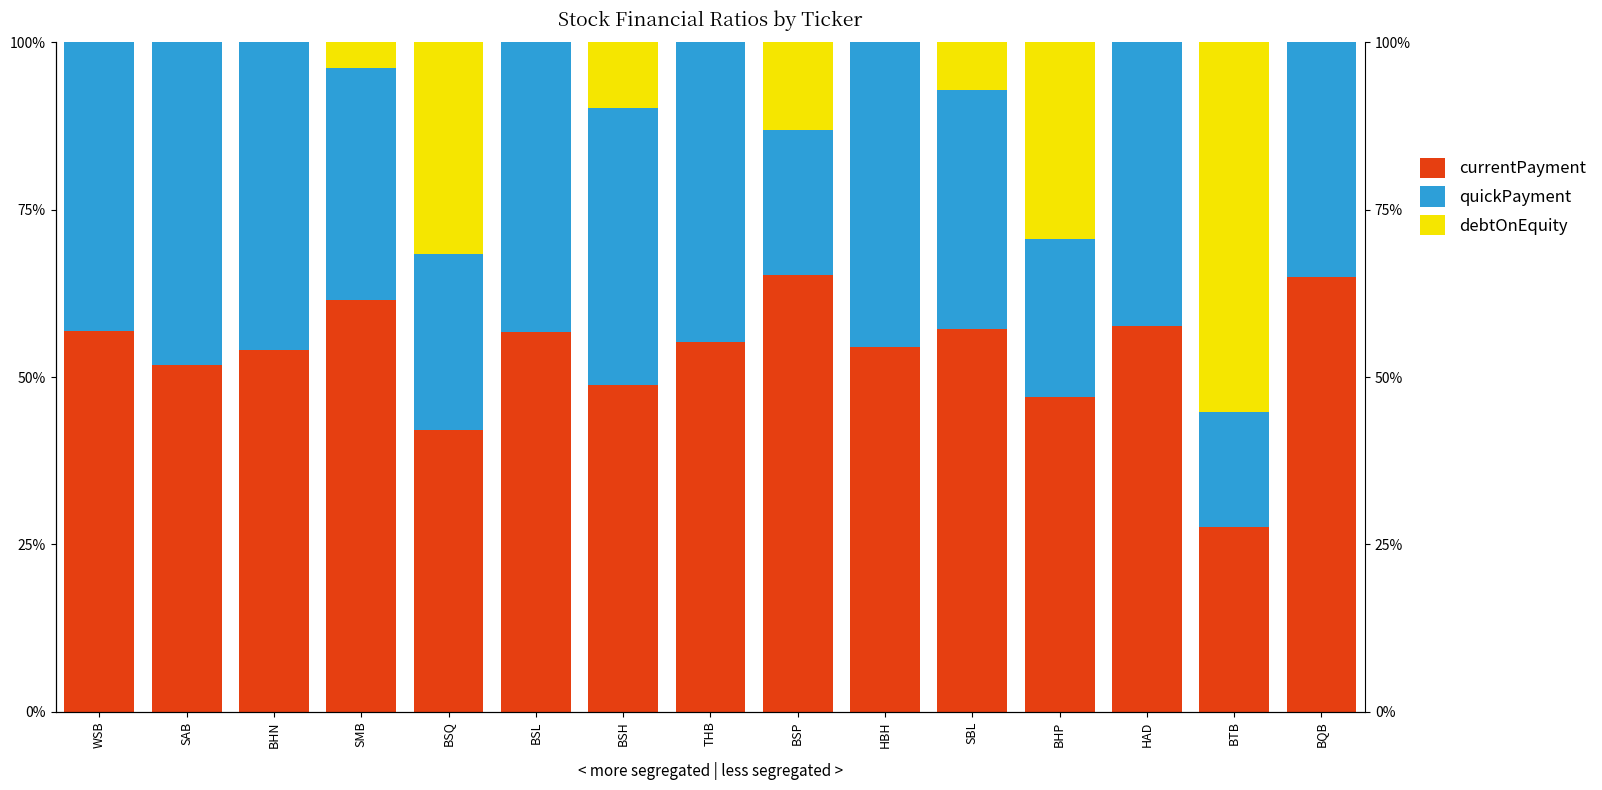

What is the label of the 2nd bar from the right?

BTB